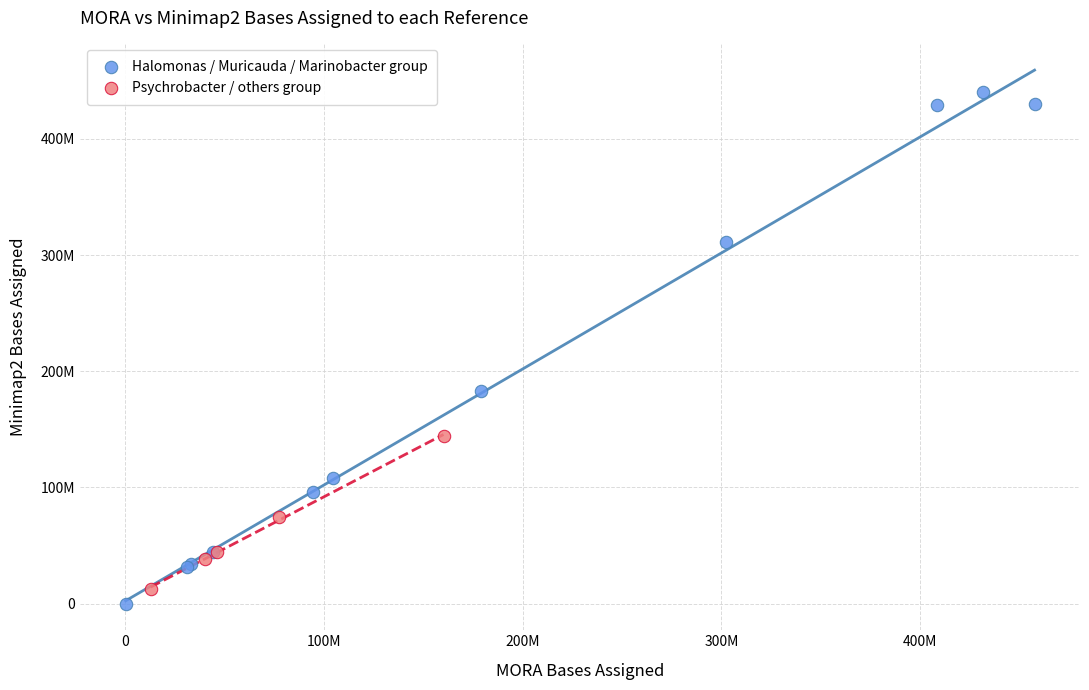

Which series reaches the maximum Y coordinate?

Halomonas / Muricauda / Marinobacter group